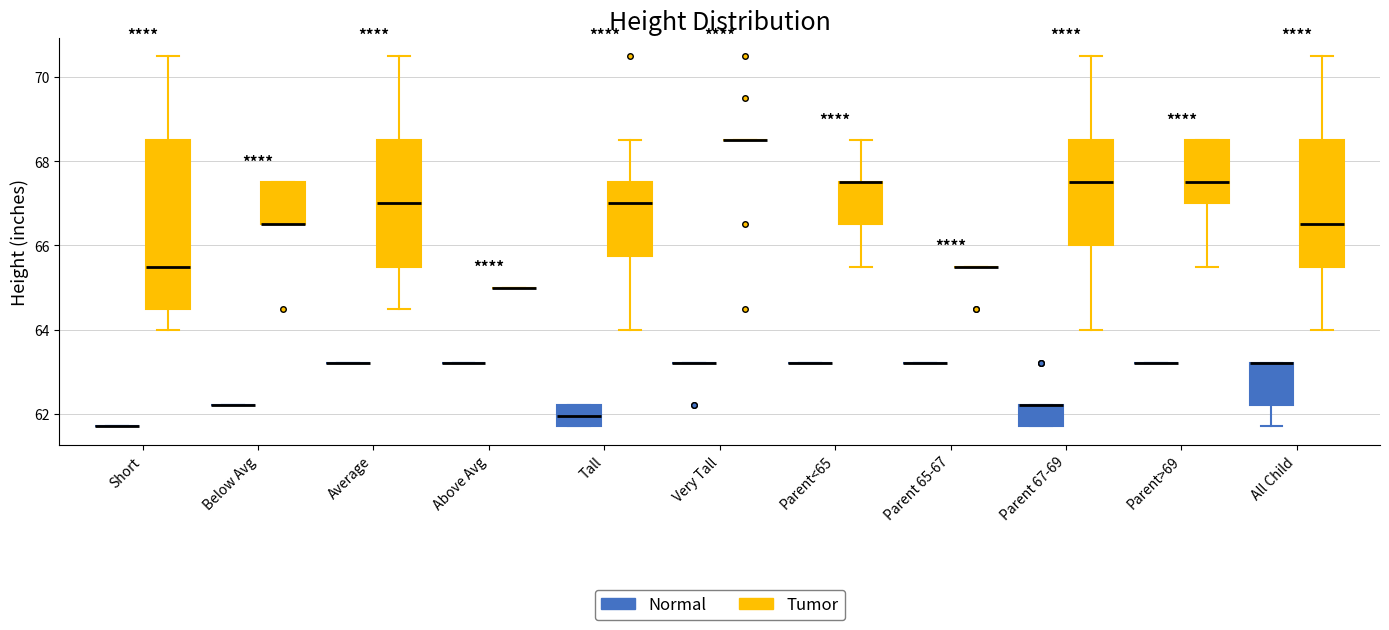

Reading left to right, read every box against the y-axis: the position of its median line, the range the box covers, and the ends of its whiskers. The values are not printed on the chart, so give them approximately, as read against the axis.

Short (Normal): box collapsed to a line at 61.8, whiskers 61.8 to 61.8
Short (Tumor): median 65.6, box 64.6 to 68.6, whiskers 64.0 to 70.6
Below Avg (Normal): box collapsed to a line at 62.2, whiskers 62.2 to 62.2
Below Avg (Tumor): median 66.6 (drawn on the box's lower edge), box 66.6 to 67.6, whiskers 66.6 to 67.6
Average (Normal): box collapsed to a line at 63.2, whiskers 63.2 to 63.2
Average (Tumor): median 67.0, box 65.6 to 68.6, whiskers 64.6 to 70.6
Above Avg (Normal): box collapsed to a line at 63.2, whiskers 63.2 to 63.2
Above Avg (Tumor): box collapsed to a line at 65.0, whiskers 65.0 to 65.0
Tall (Normal): median 62.0, box 61.8 to 62.2, whiskers 61.8 to 62.2
Tall (Tumor): median 67.0, box 65.8 to 67.6, whiskers 64.0 to 68.6
Very Tall (Normal): box collapsed to a line at 63.2, whiskers 63.2 to 63.2
Very Tall (Tumor): box collapsed to a line at 68.6, whiskers 68.6 to 68.6
Parent<65 (Normal): box collapsed to a line at 63.2, whiskers 63.2 to 63.2
Parent<65 (Tumor): median 67.6 (drawn on the box's upper edge), box 66.6 to 67.6, whiskers 65.6 to 68.6
Parent 65-67 (Normal): box collapsed to a line at 63.2, whiskers 63.2 to 63.2
Parent 65-67 (Tumor): box collapsed to a line at 65.6, whiskers 65.6 to 65.6
Parent 67-69 (Normal): median 62.2 (drawn on the box's upper edge), box 61.8 to 62.2, whiskers 61.8 to 62.2
Parent 67-69 (Tumor): median 67.6, box 66.0 to 68.6, whiskers 64.0 to 70.6
Parent>69 (Normal): box collapsed to a line at 63.2, whiskers 63.2 to 63.2
Parent>69 (Tumor): median 67.6, box 67.0 to 68.6, whiskers 65.6 to 68.6
All Child (Normal): median 63.2 (drawn on the box's upper edge), box 62.2 to 63.2, whiskers 61.8 to 63.2
All Child (Tumor): median 66.6, box 65.6 to 68.6, whiskers 64.0 to 70.6